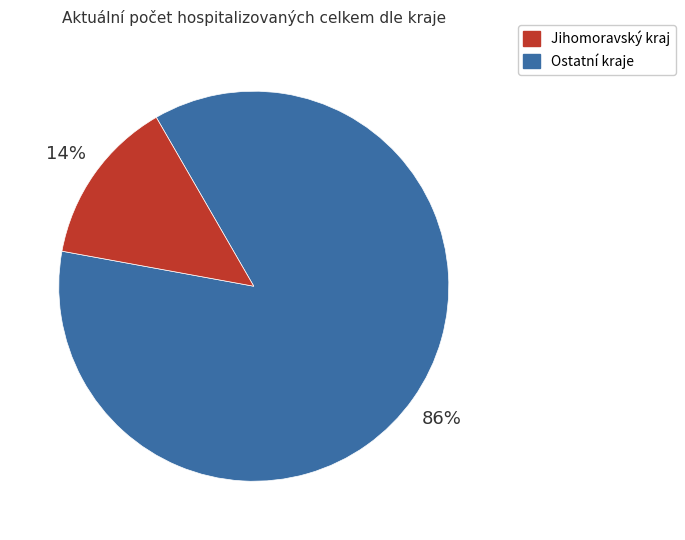

To the nearest percent, what is the difference between the largest and smallest slice percentages?

72%